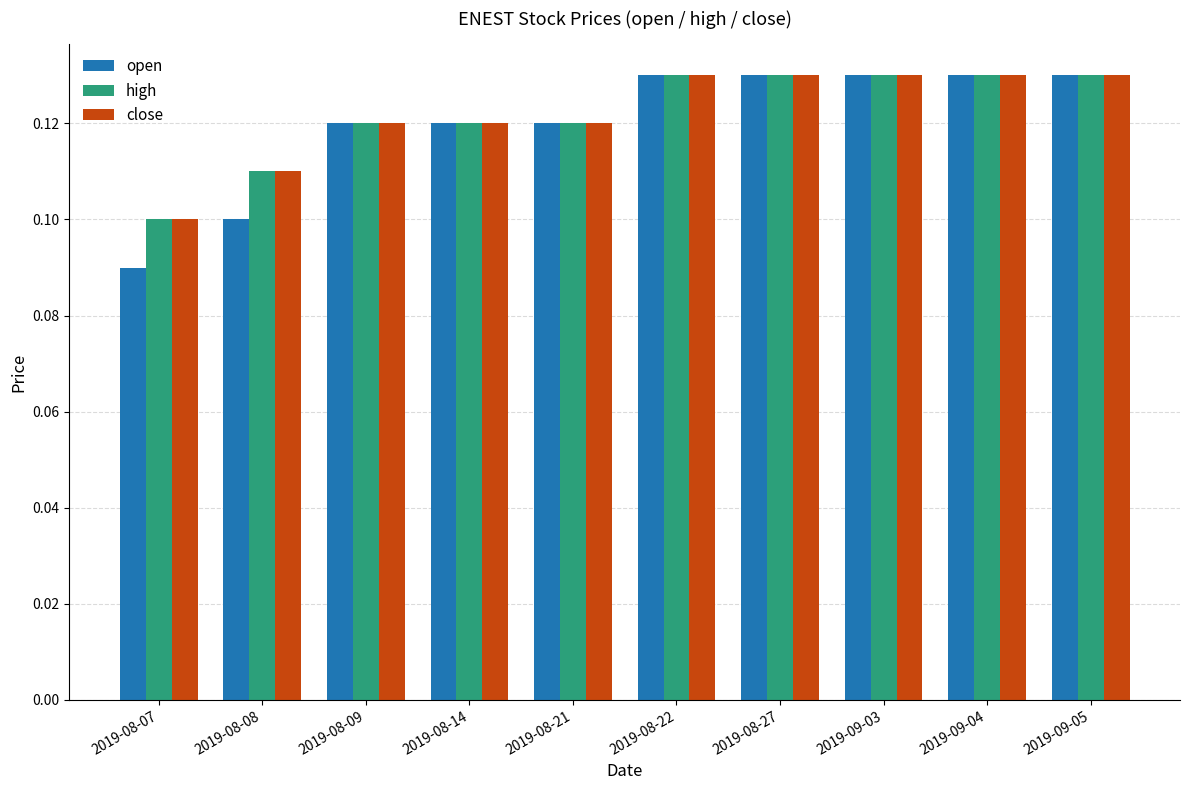

What is the label of the 6th bar from the right?

2019-08-21